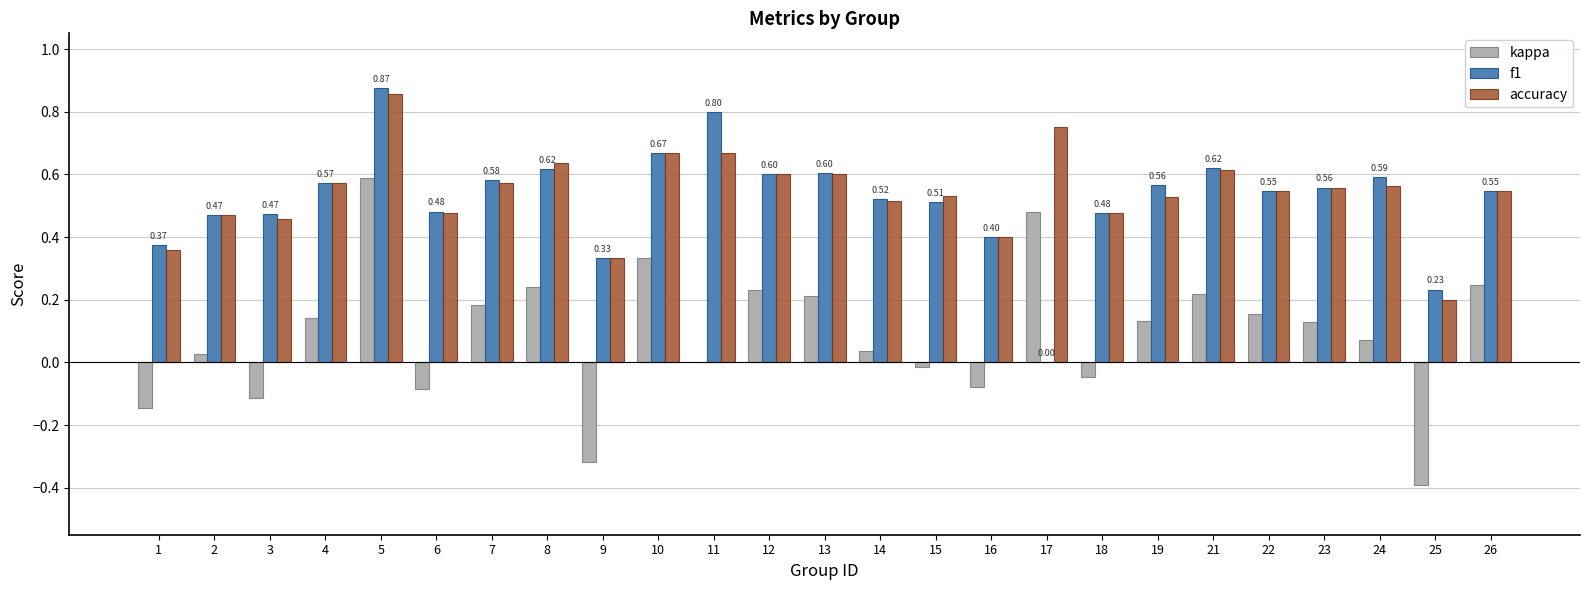

Which series changed the most between 1 and 11?

f1